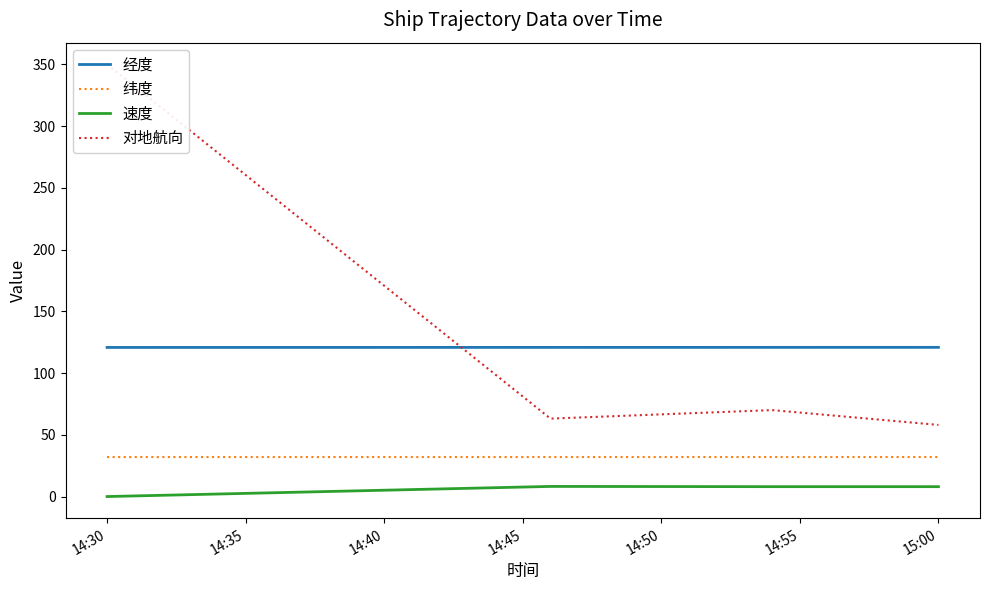

What is the approximate value of 经度 at 14:35?

120.8